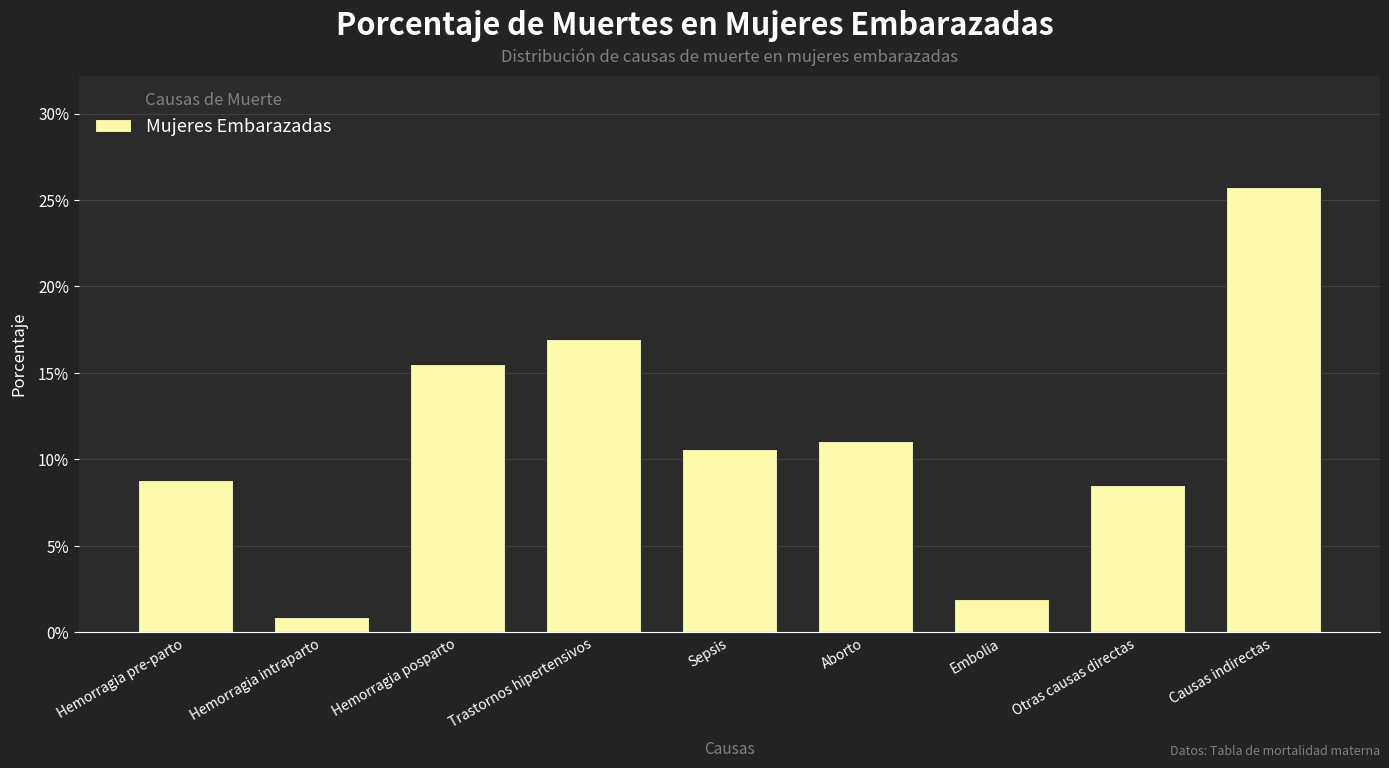

The value at Otras causas directas is 0.1. True or false?

True